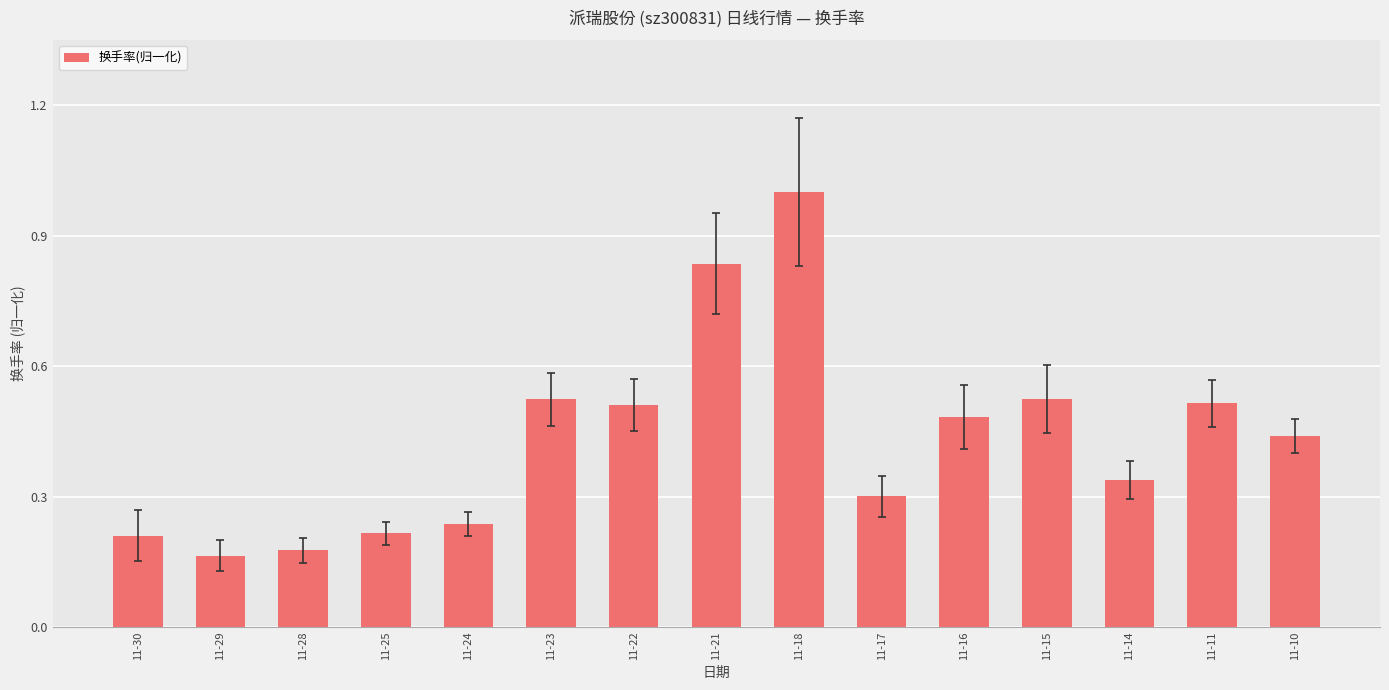

What is the sum of the values at 11-18 and 11-21?

1.8